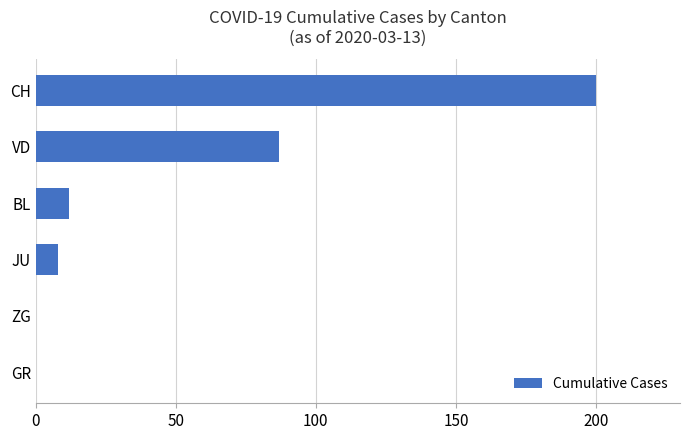

Reading bottom to top, what are all the values shown in this chart?

GR=0	ZG=0	JU=8	BL=12	VD=87	CH=200